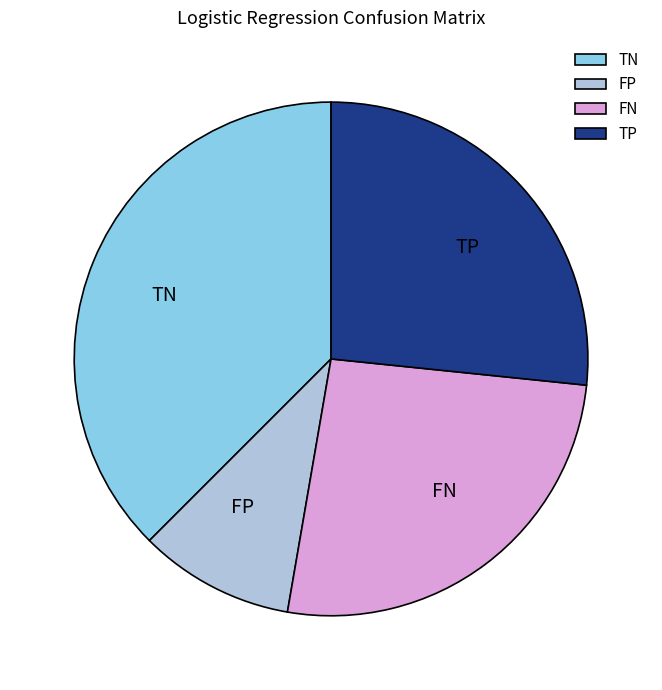

Do TP and TN together represent more than half of the pie?

Yes